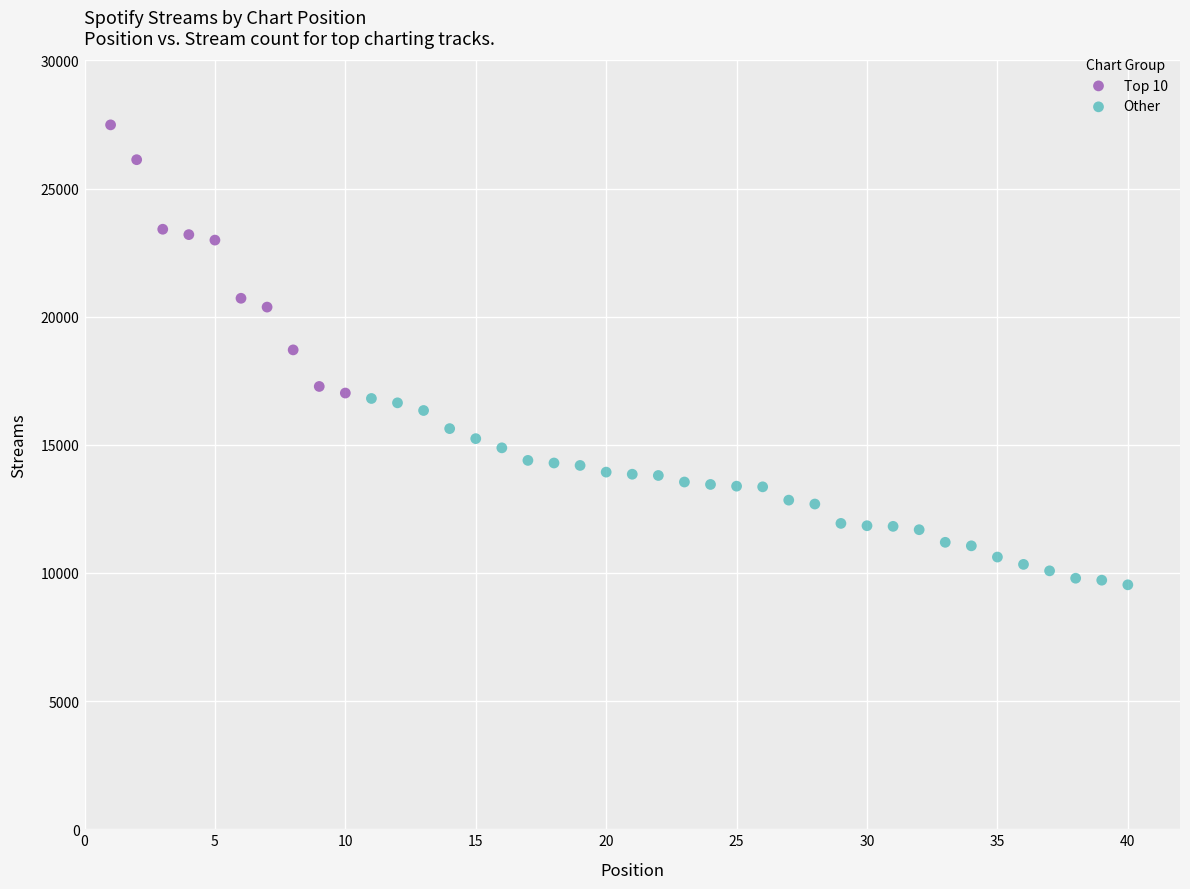

Which series reaches the maximum Y coordinate?

Top 10